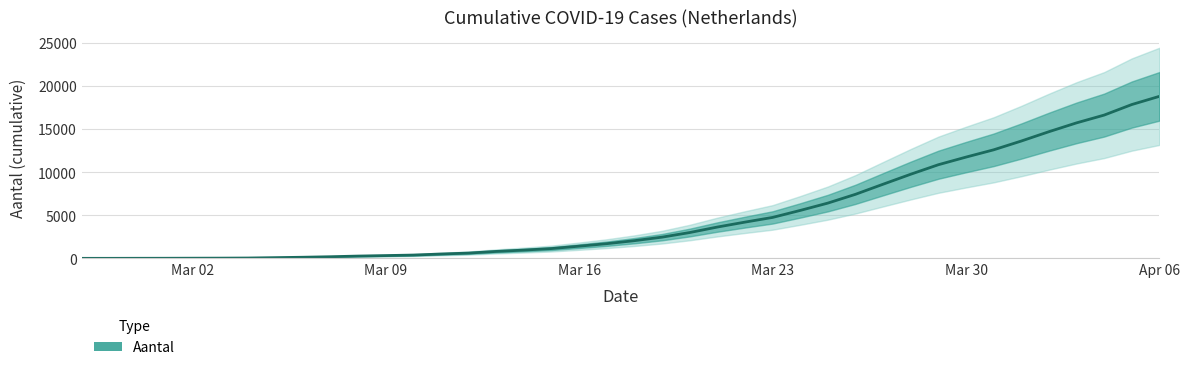

What is the minimum value shown in the chart?

1